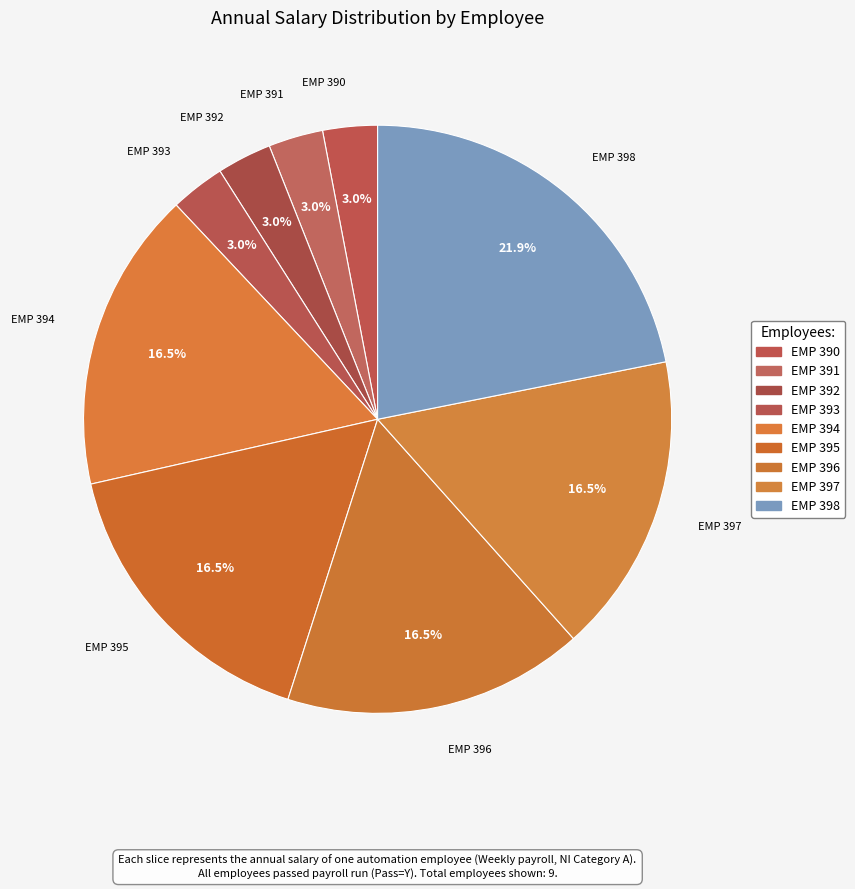

Is it true that EMP 393 is 3% of the pie?

True